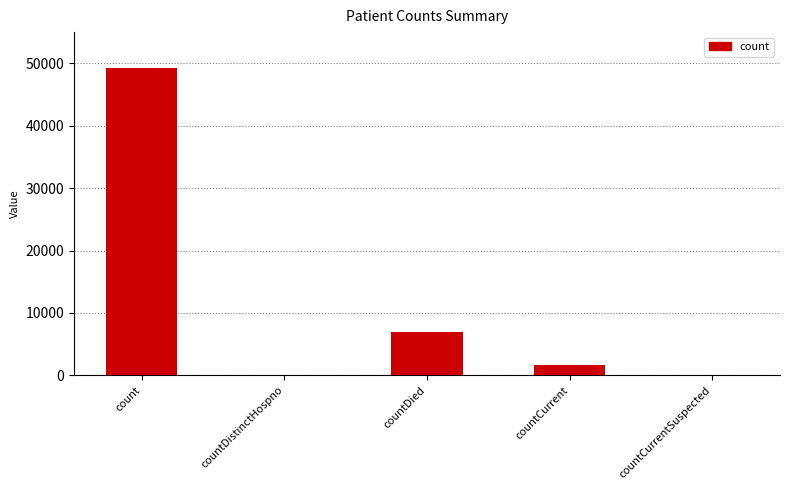

At which label does the data first exceed 1621?

count